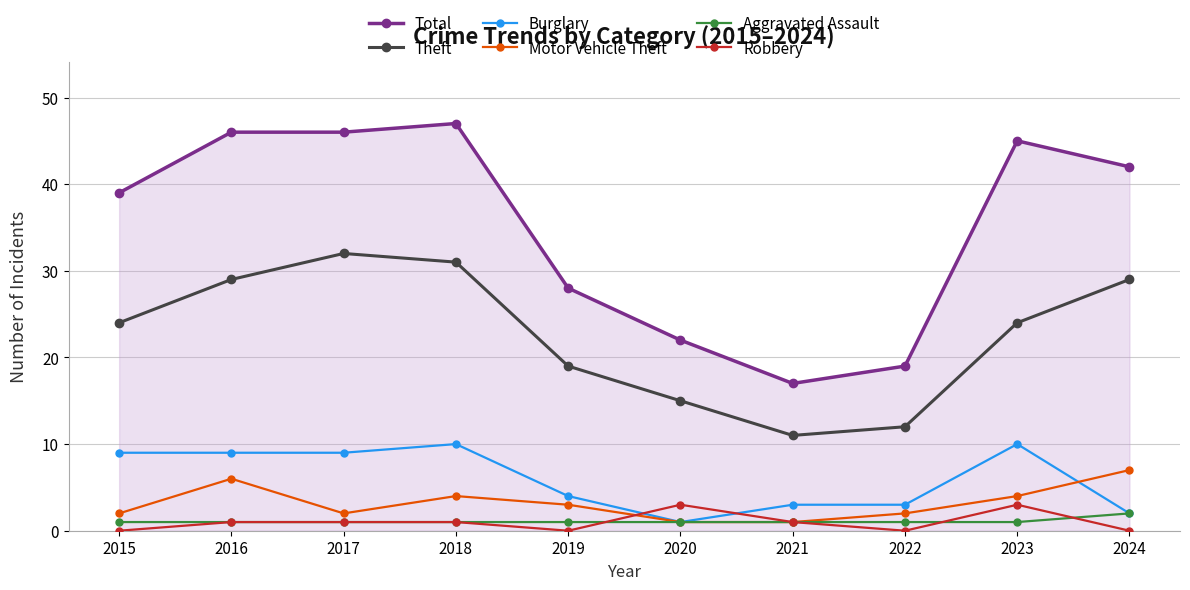

List the series in order of their peak value, highest first.

Total, Theft, Burglary, Motor Vehicle Theft, Robbery, Aggravated Assault